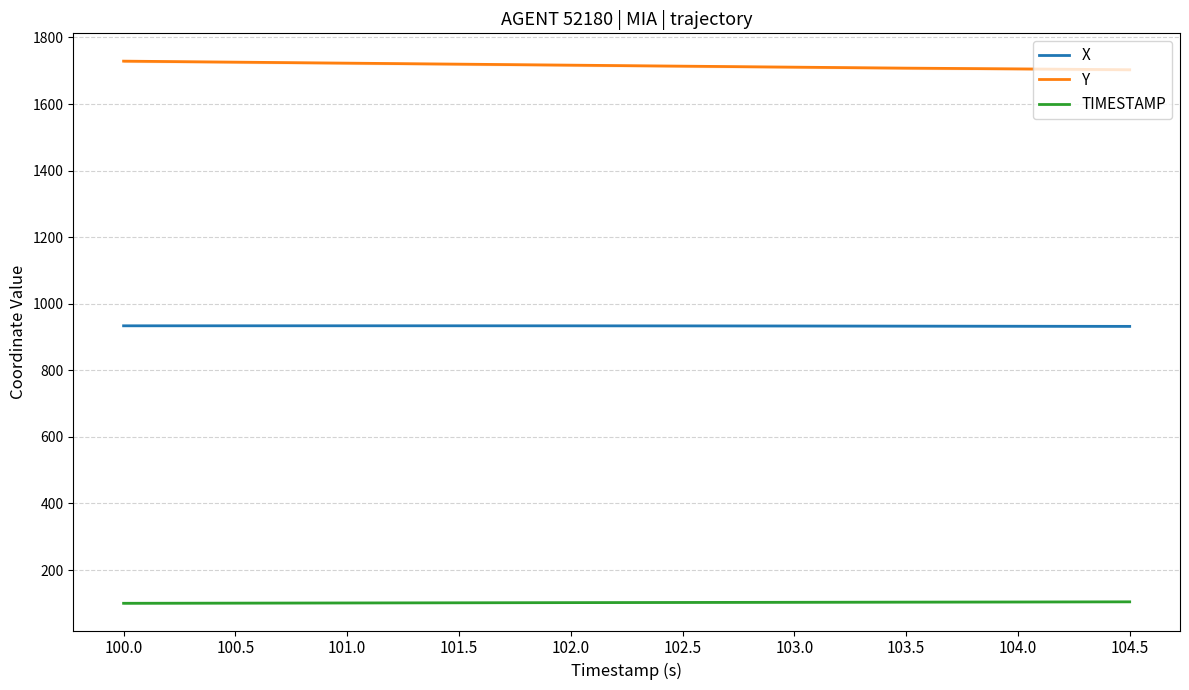

Reading right to left, extract all data points from this chart.

X: 104.5=932.0	104.0=932.4	103.5=932.8	103.0=933.2	102.5=933.5	102.0=933.6	101.5=933.7	101.0=933.8	100.5=933.7	100.0=933.7
Y: 104.5=1703.0	104.0=1705.6	103.5=1707.9	103.0=1710.8	102.5=1713.8	102.0=1716.8	101.5=1719.8	101.0=1722.8	100.5=1725.9	100.0=1728.9
TIMESTAMP: 104.5=104.4	104.0=103.9	103.5=103.5	103.0=103.0	102.5=102.5	102.0=102.0	101.5=101.5	101.0=101.0	100.5=100.5	100.0=100.0